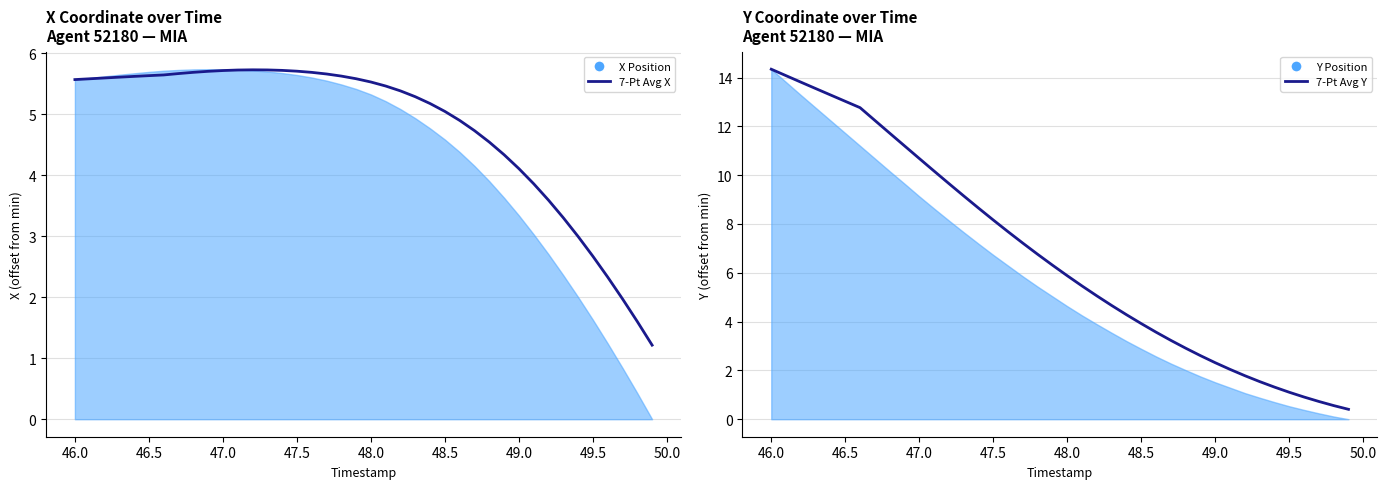

List the series in order of their overall mean, lowest first.

7-Pt Avg X, 7-Pt Avg Y